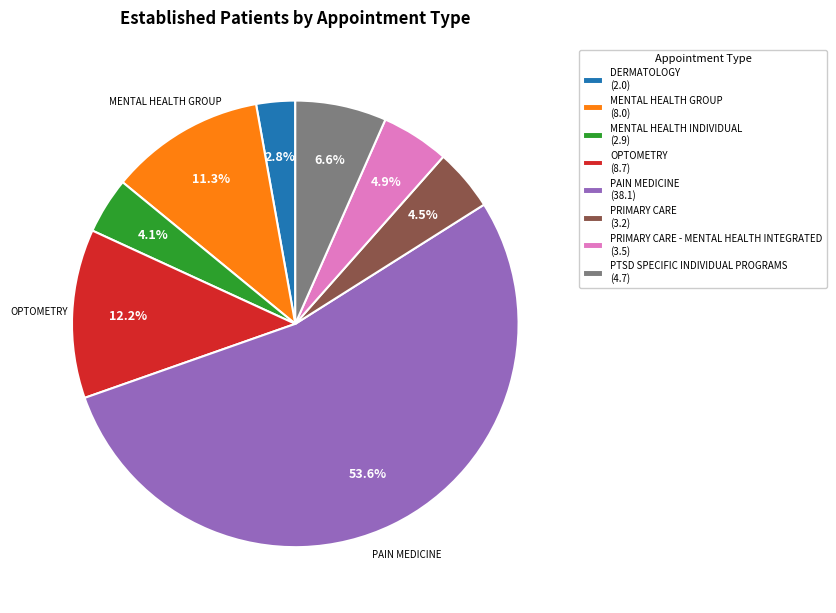

Which category has the biggest portion of the pie?

PAIN MEDICINE (38.1)